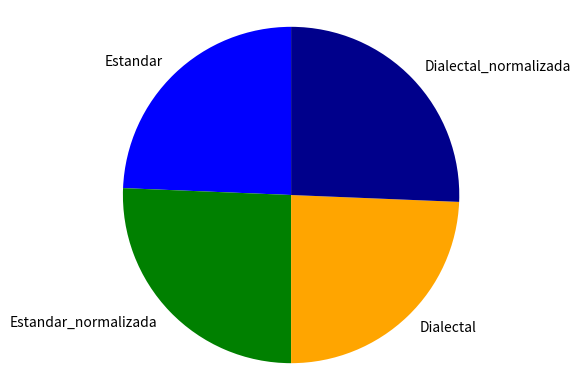

Does any single category account for the majority?

No